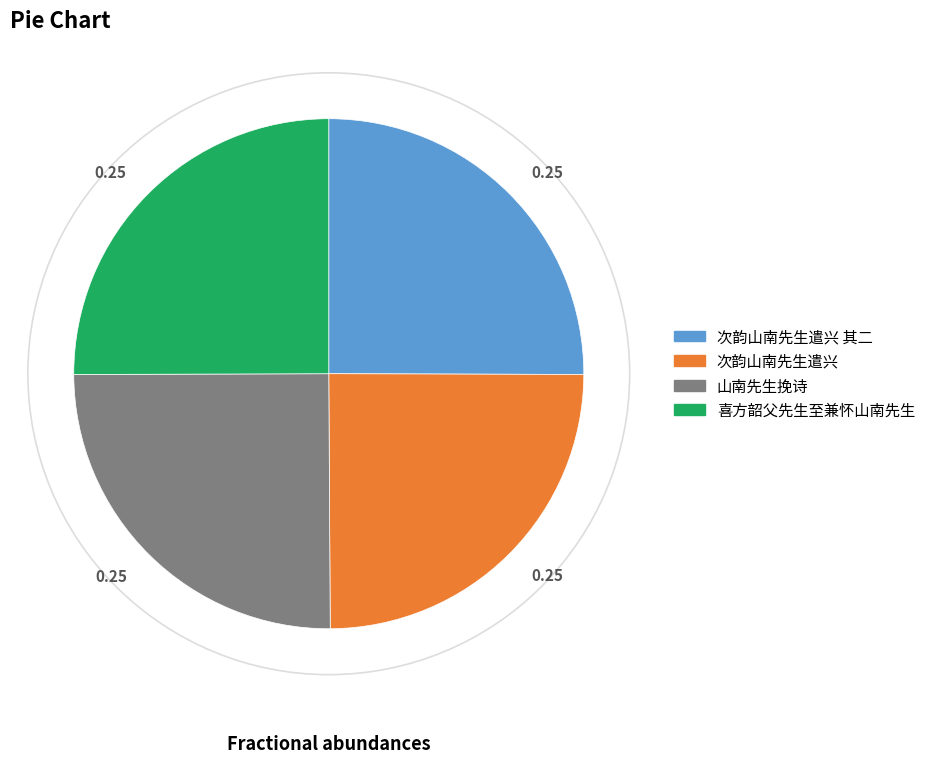

Is there a majority slice in this chart?

No